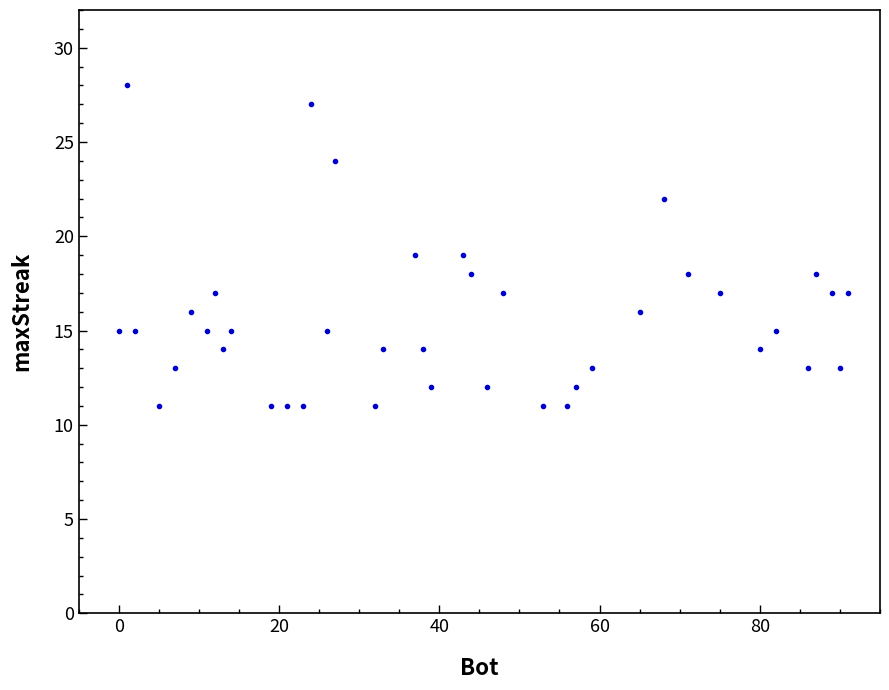

What is the range of X values (max minus min)?

91